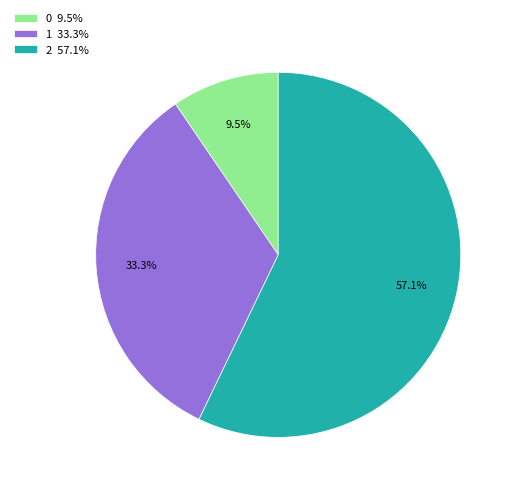

What is the ratio of the value at 2 to the value at 1?

1.7